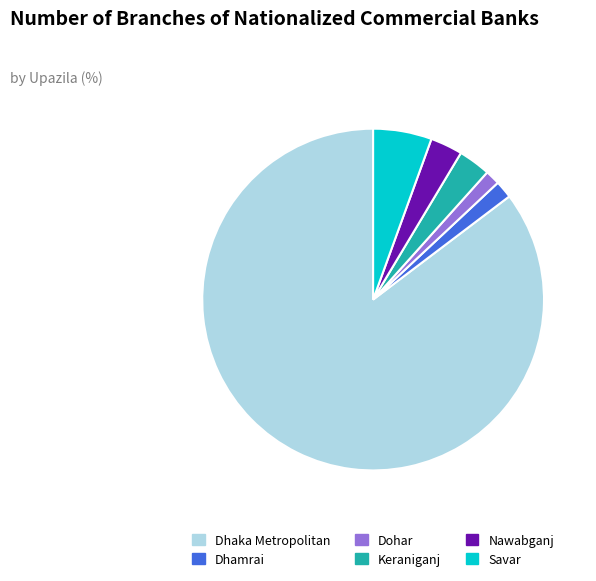

Does Dhaka Metropolitan account for over 50% of the chart?

Yes